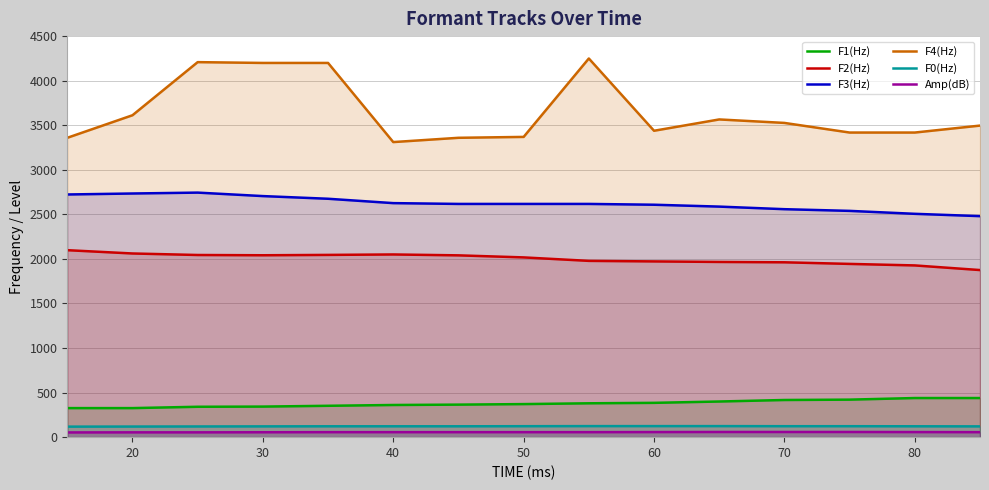

Which series has the largest range (max minus min)?

F4(Hz)